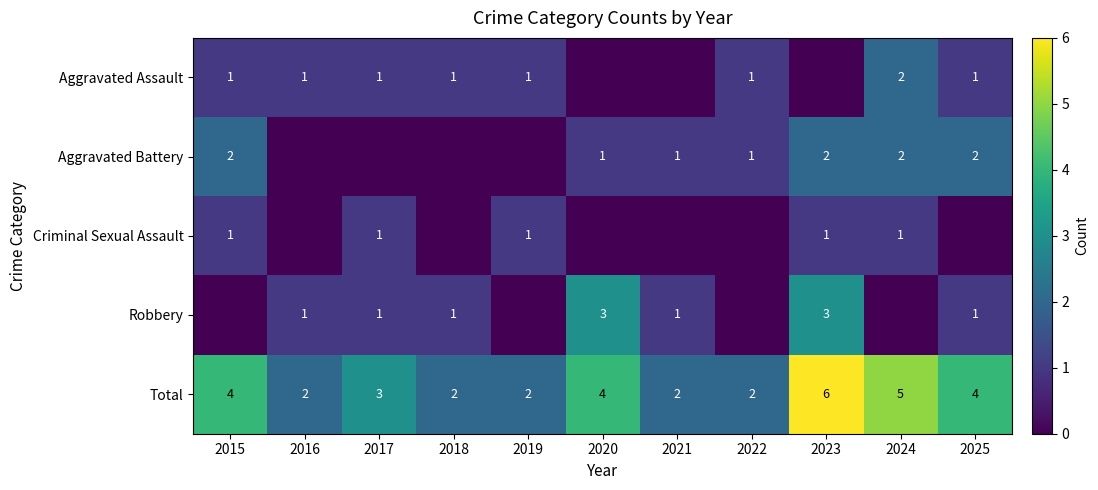

What is the sum of all Total values?

36